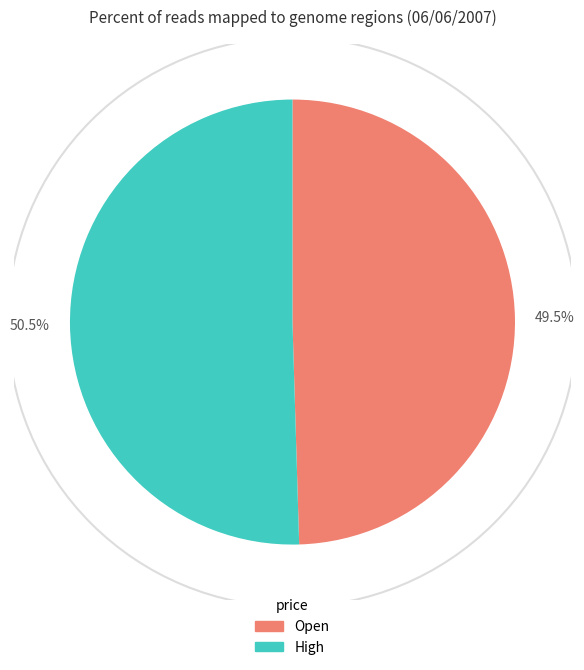

Is there a majority slice in this chart?

Yes